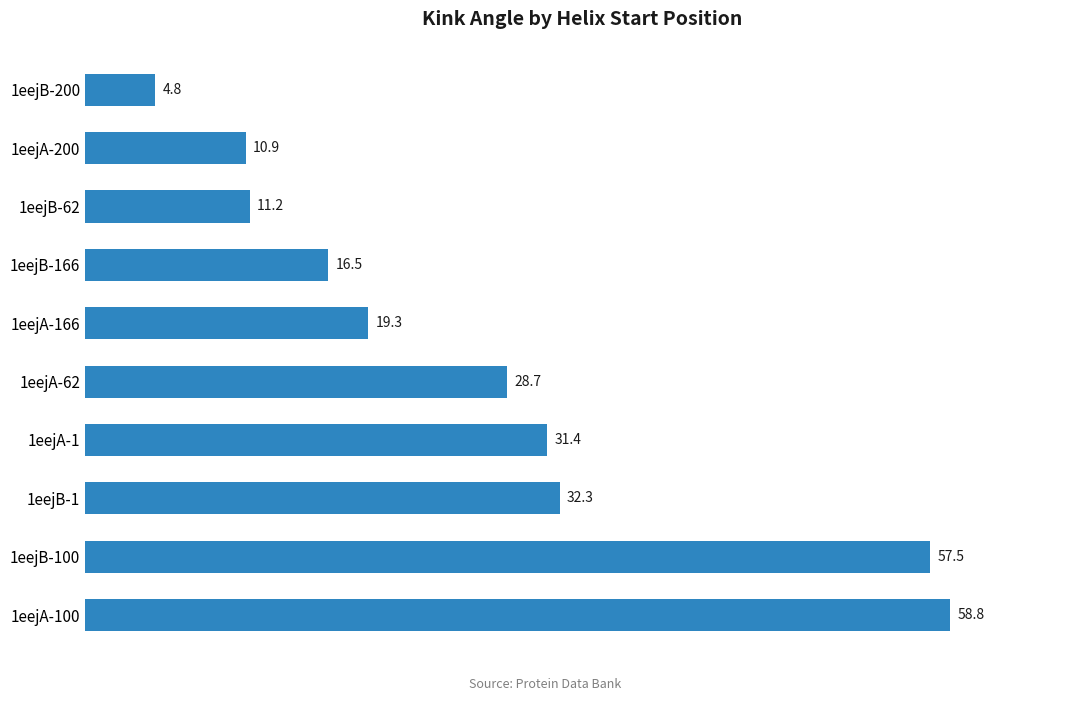

Rank the categories by value from lowest to highest.

1eejB-200, 1eejA-200, 1eejB-62, 1eejB-166, 1eejA-166, 1eejA-62, 1eejA-1, 1eejB-1, 1eejB-100, 1eejA-100